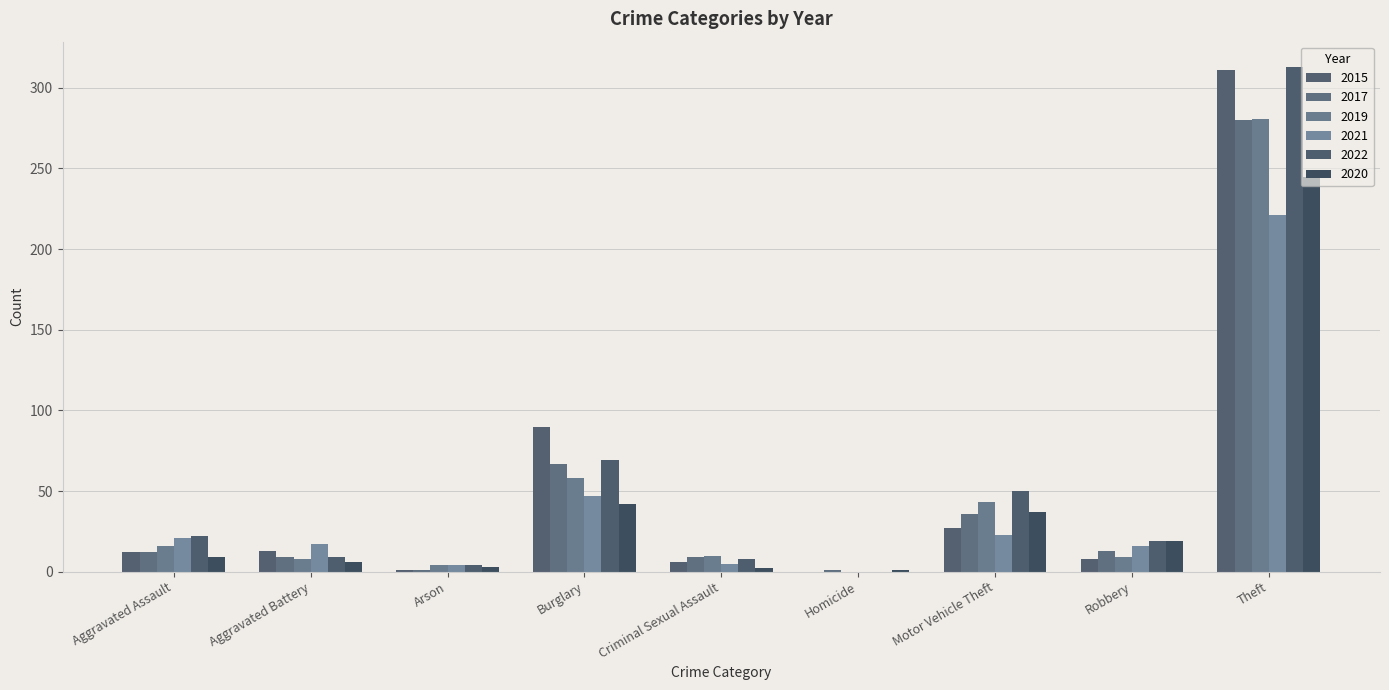

Reading left to right, what are all the values shown in this chart?

2015: Aggravated Assault=12	Aggravated Battery=13	Arson=1	Burglary=90	Criminal Sexual Assault=6	Homicide=0	Motor Vehicle Theft=27	Robbery=8	Theft=311
2017: Aggravated Assault=12	Aggravated Battery=9	Arson=1	Burglary=67	Criminal Sexual Assault=9	Homicide=1	Motor Vehicle Theft=36	Robbery=13	Theft=280
2019: Aggravated Assault=16	Aggravated Battery=8	Arson=4	Burglary=58	Criminal Sexual Assault=10	Homicide=0	Motor Vehicle Theft=43	Robbery=9	Theft=281
2021: Aggravated Assault=21	Aggravated Battery=17	Arson=4	Burglary=47	Criminal Sexual Assault=5	Homicide=0	Motor Vehicle Theft=23	Robbery=16	Theft=221
2022: Aggravated Assault=22	Aggravated Battery=9	Arson=4	Burglary=69	Criminal Sexual Assault=8	Homicide=0	Motor Vehicle Theft=50	Robbery=19	Theft=313
2020: Aggravated Assault=9	Aggravated Battery=6	Arson=3	Burglary=42	Criminal Sexual Assault=2	Homicide=1	Motor Vehicle Theft=37	Robbery=19	Theft=245